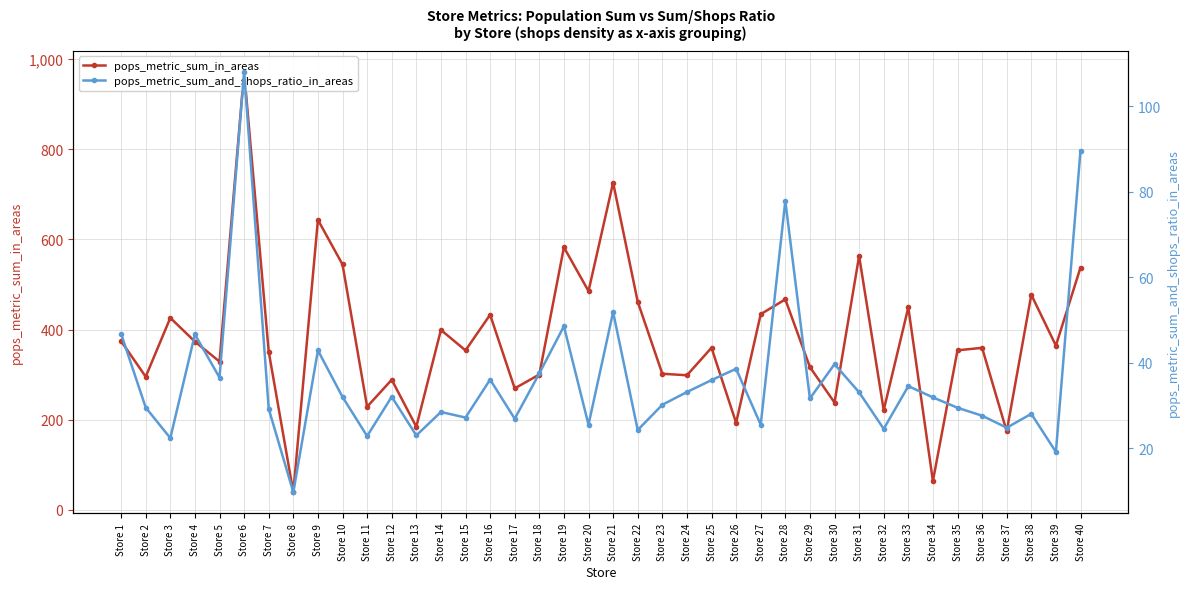

Which category has the lowest value in the pops_metric_sum_in_areas series?

Store 8